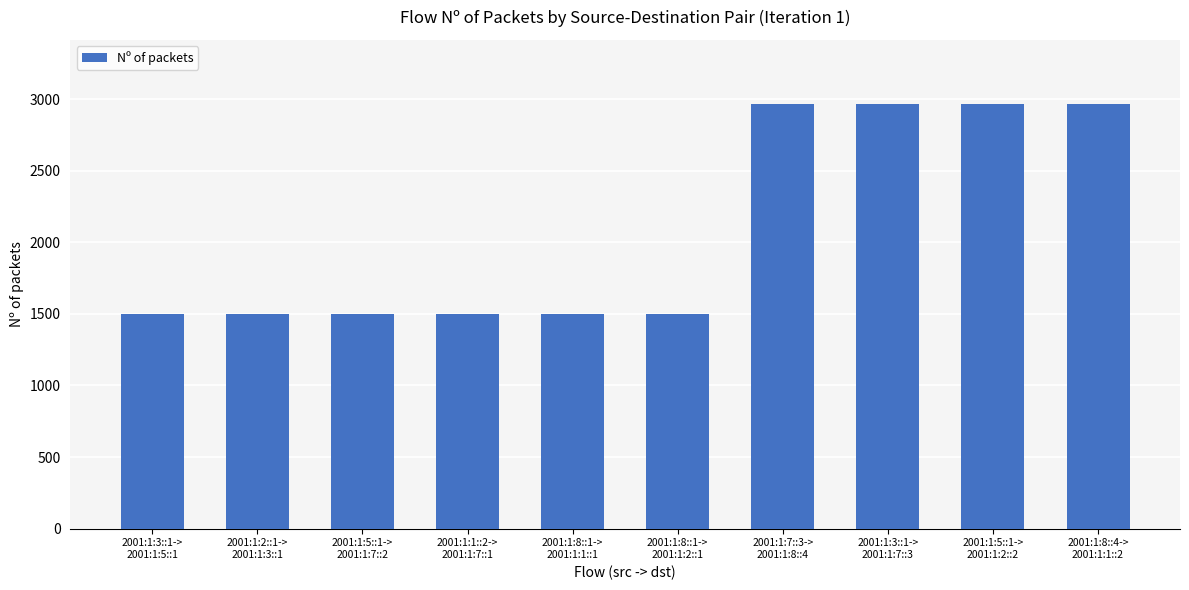

What is the value of the 1st bar from the left?

1500